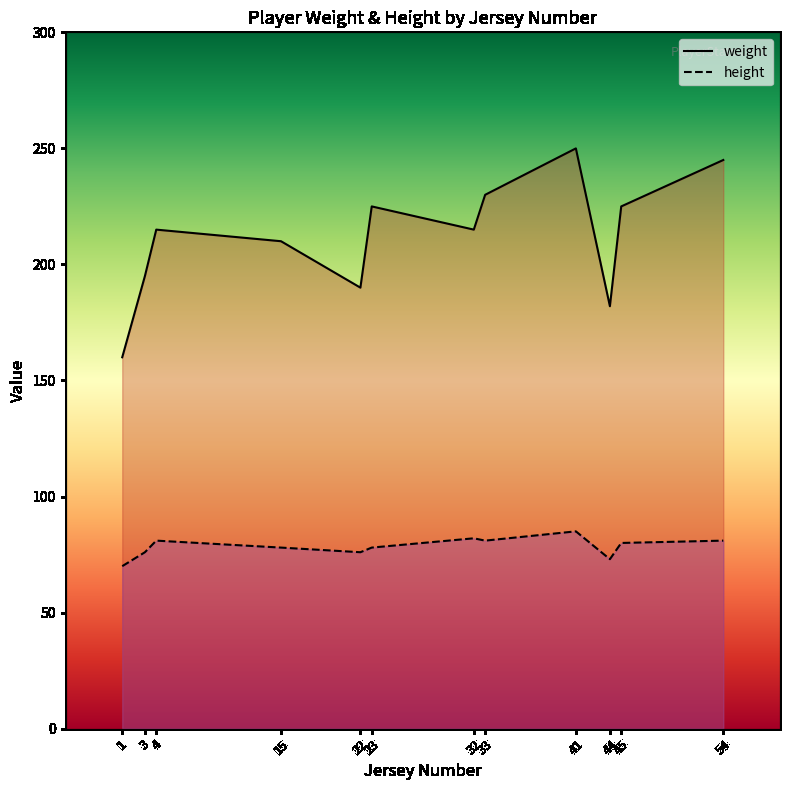

Reading right to left, list all the values displayed in this chart.

weight: 54=245	45=225	44=182	41=250	33=230	32=215	23=225	22=190	15=210	4=215	3=195	1=160
height: 54=81	45=80	44=73	41=85	33=81	32=82	23=78	22=76	15=78	4=81	3=76	1=70